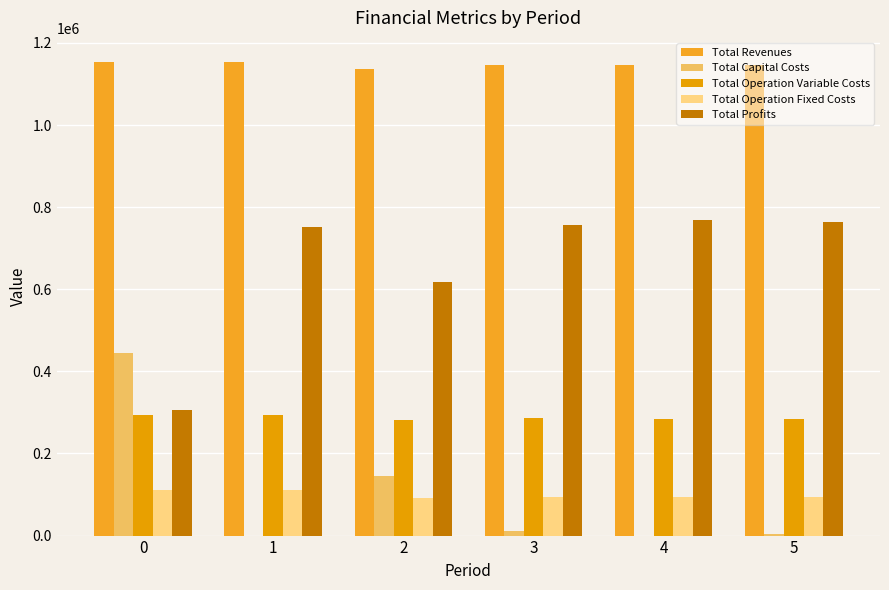

Which category has the lowest value across all series?

1